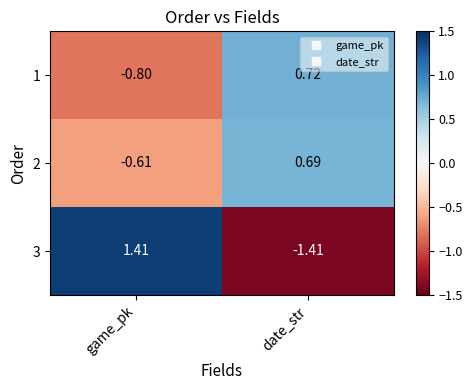

Is the value of 3 at date_str greater than the value of 1 at game_pk?

No